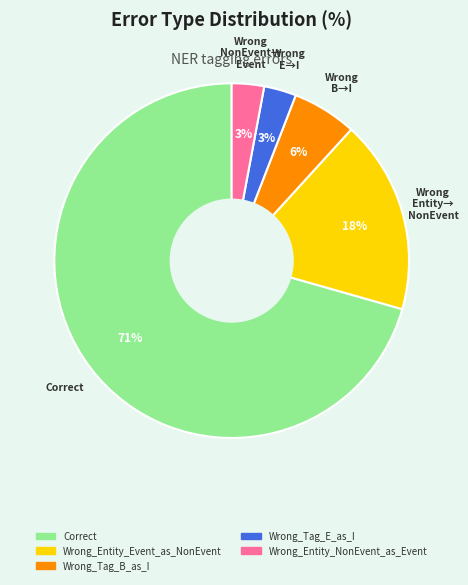

How many slices are in this pie chart?

5